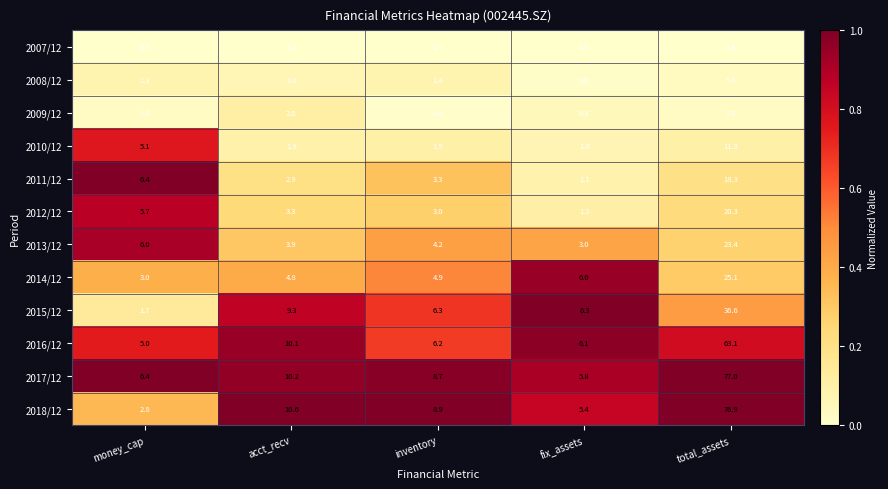

What is the total value across all series at acct_recv?

61.6